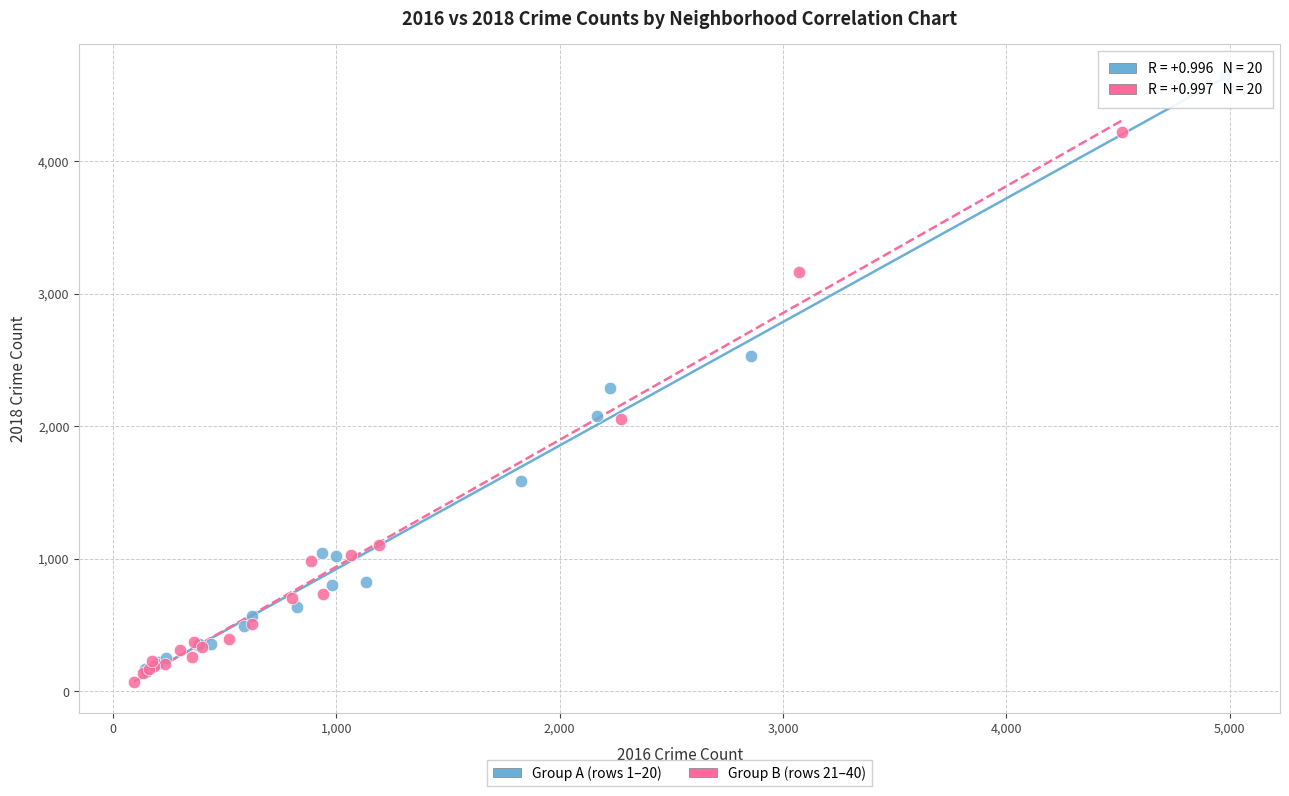

Which series reaches the maximum Y coordinate?

Group A (rows 1–20)